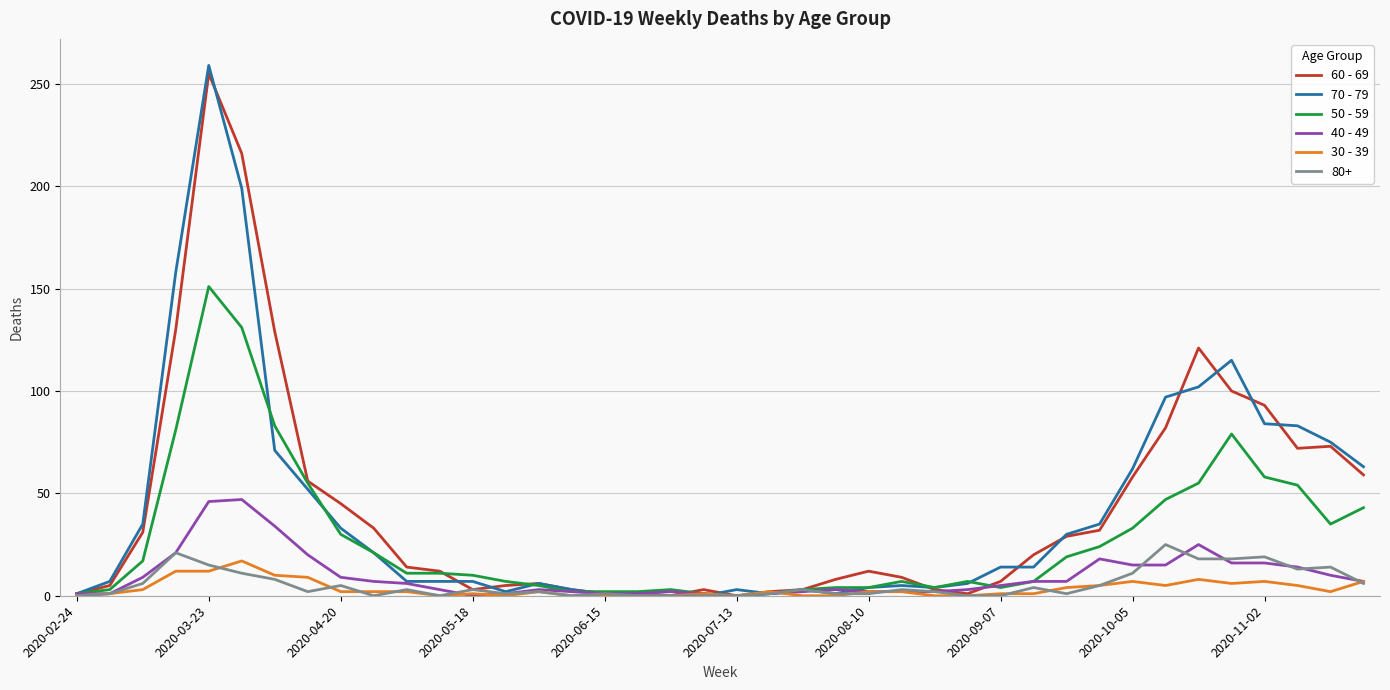

Which series has the largest range (max minus min)?

70 - 79